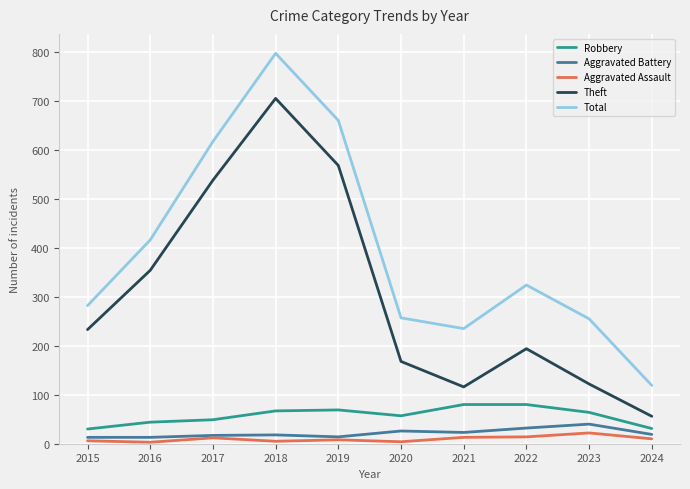

Which category has the highest value in the Aggravated Battery series?

2023